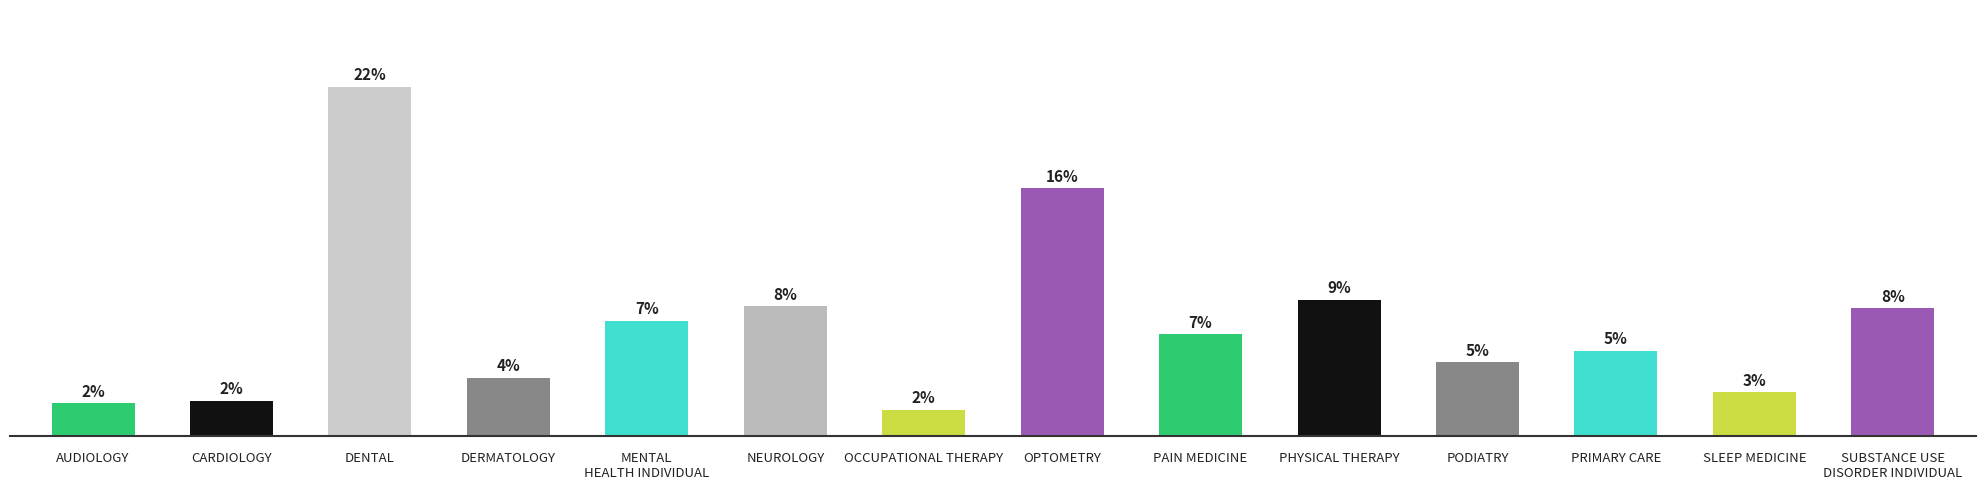

Does the chart contain any negative values?

No